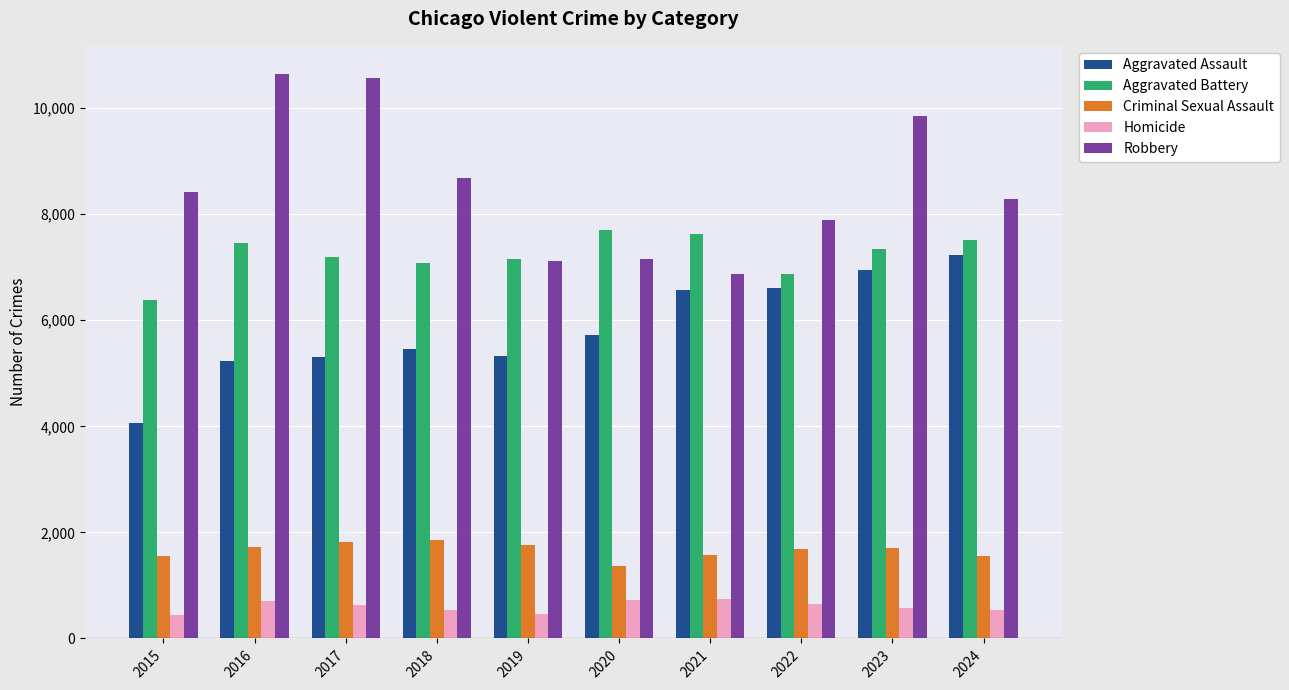

Count the number of categories in the chart.

10